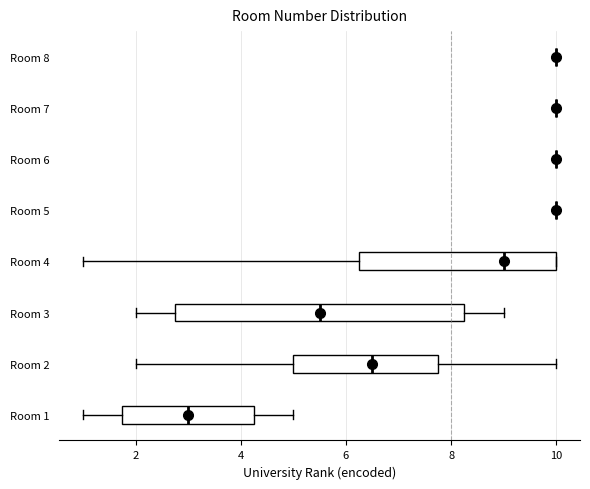

Reading bottom to top, read every box against the x-axis: the position of its median line, the range the box covers, and the ends of its whiskers. The values are not printed on the chart, so give them approximately, as read against the axis.

Room 1: median 3.0, box 1.8 to 4.2, whiskers 1.0 to 5.0
Room 2: median 6.6, box 5.0 to 7.8, whiskers 2.0 to 10.0
Room 3: median 5.6, box 2.8 to 8.2, whiskers 2.0 to 9.0
Room 4: median 9.0, box 6.2 to 10.0, whiskers 1.0 to 10.0
Room 5: box collapsed to a line at 10.0, whiskers 10.0 to 10.0
Room 6: box collapsed to a line at 10.0, whiskers 10.0 to 10.0
Room 7: box collapsed to a line at 10.0, whiskers 10.0 to 10.0
Room 8: box collapsed to a line at 10.0, whiskers 10.0 to 10.0